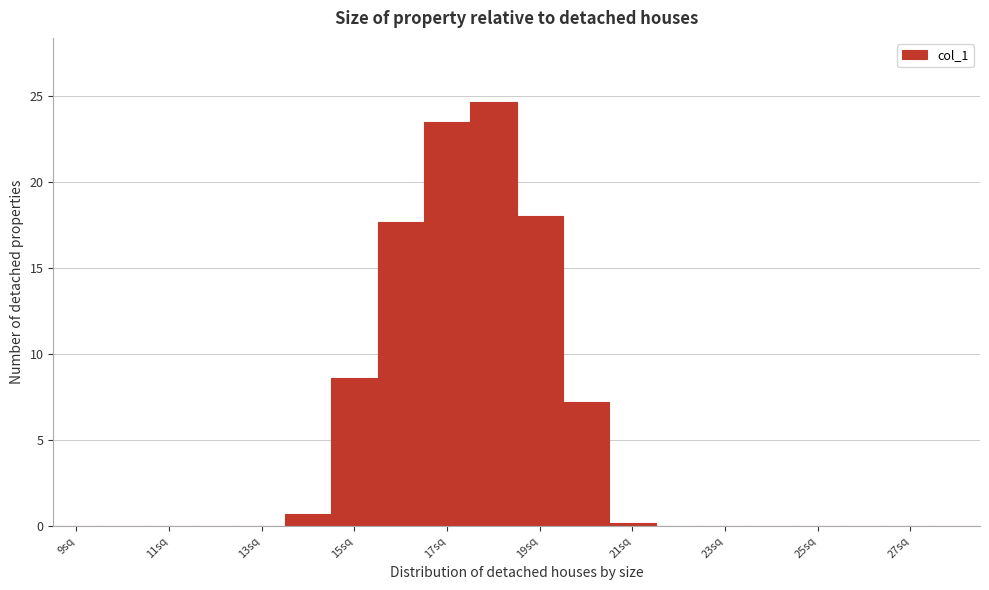

What is the height of the bar covering 17.5 to 18.5 on the x-axis? Neither the bar edges nor the heights are printed on the chart, so give them approximately, as read against the axes.

24.5